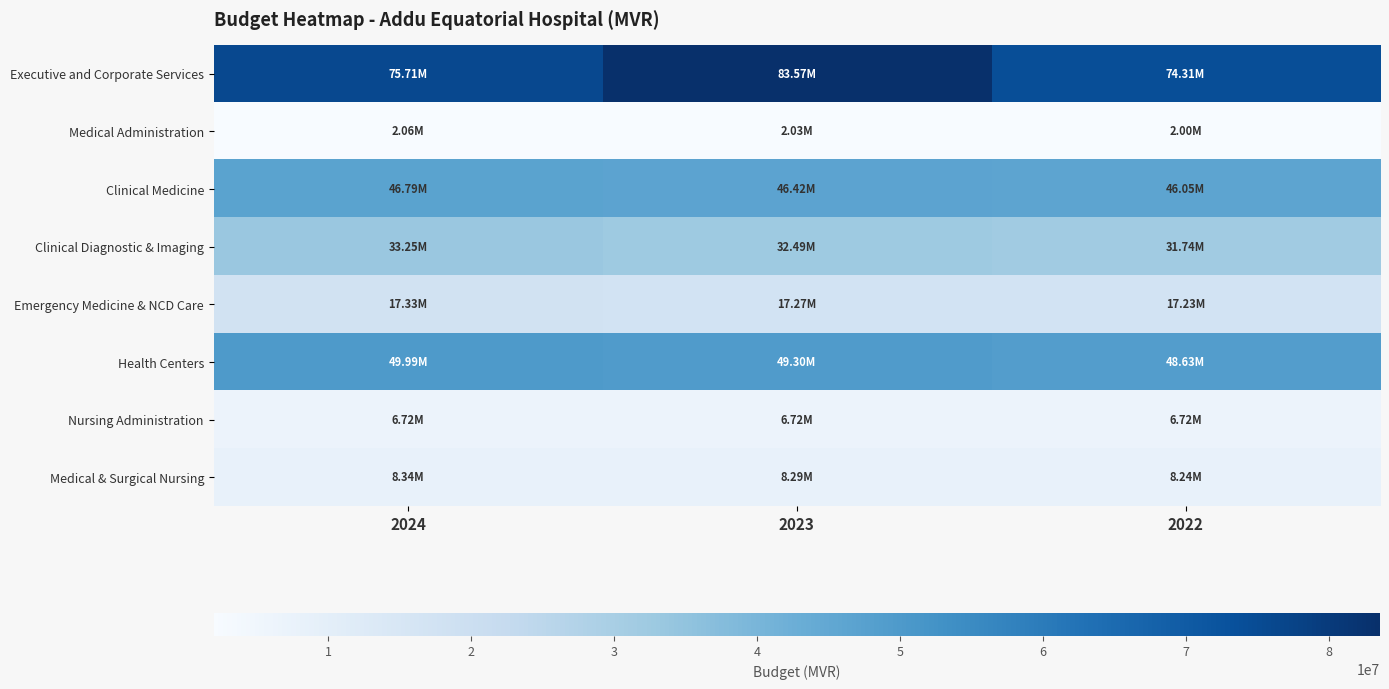

Reading left to right, transcribe all the data shown in this chart.

Executive and Corporate Services: 2024=75705250	2023=83567687	2022=74311870
Medical Administration: 2024=2055105	2023=2025005	2022=1995783
Clinical Medicine: 2024=46793888	2023=46418068	2022=46053198
Clinical Diagnostic & Imaging: 2024=33254067	2023=32486930	2022=31742136
Emergency Medicine & NCD Care: 2024=17325007	2023=17274375	2022=17225219
Health Centers: 2024=49988924	2023=49299754	2022=48630655
Nursing Administration: 2024=6721271	2023=6721271	2022=6721271
Medical & Surgical Nursing: 2024=8339625	2023=8287317	2022=8236530